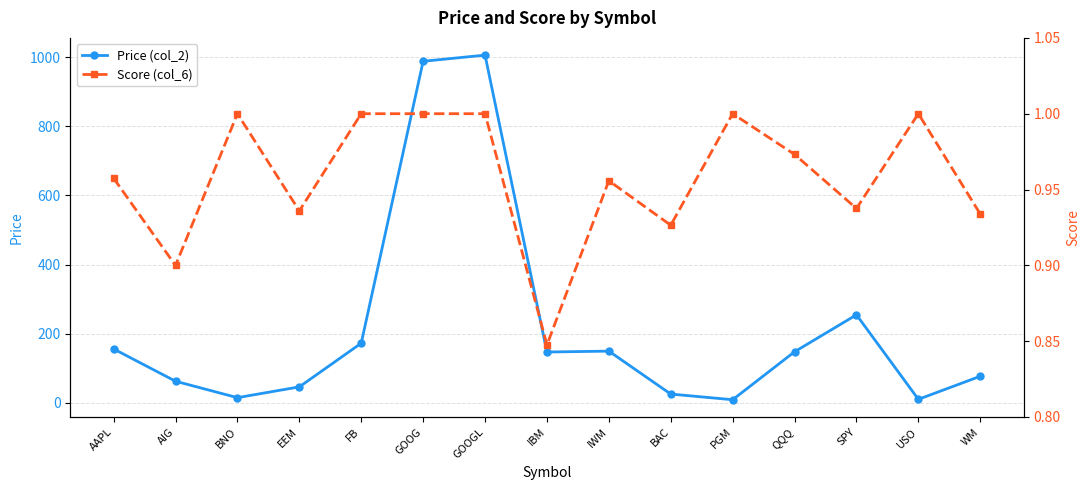

Rank the series at AAPL from lowest to highest value.

Score (col_6), Price (col_2)